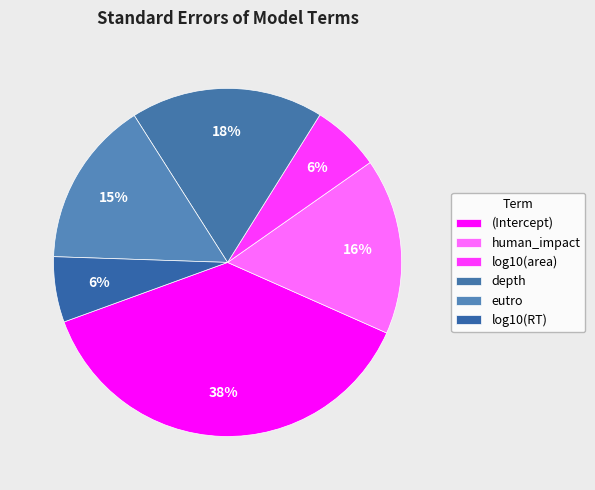

To the nearest percent, what percentage of the pie is log10(RT)?

6%